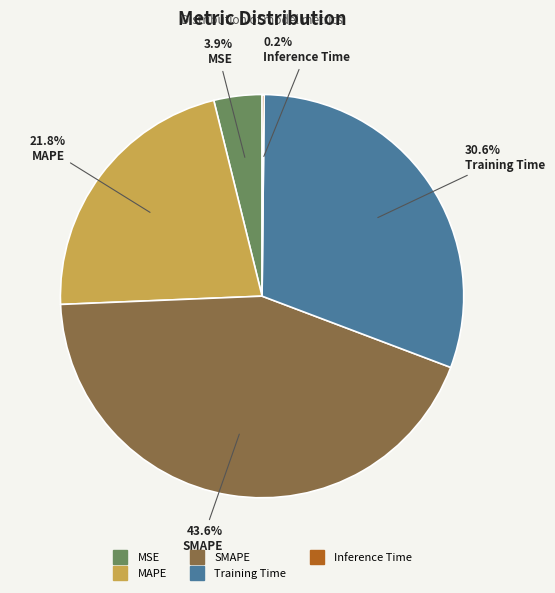

Does MAPE account for over 50% of the chart?

No